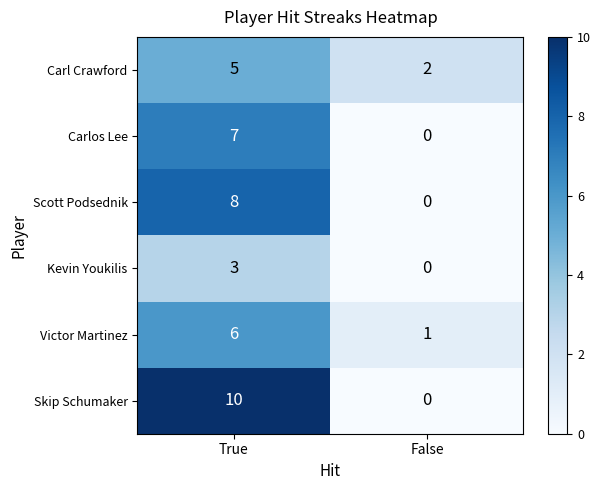

What is the sum of the Carl Crawford values at False and True?

7